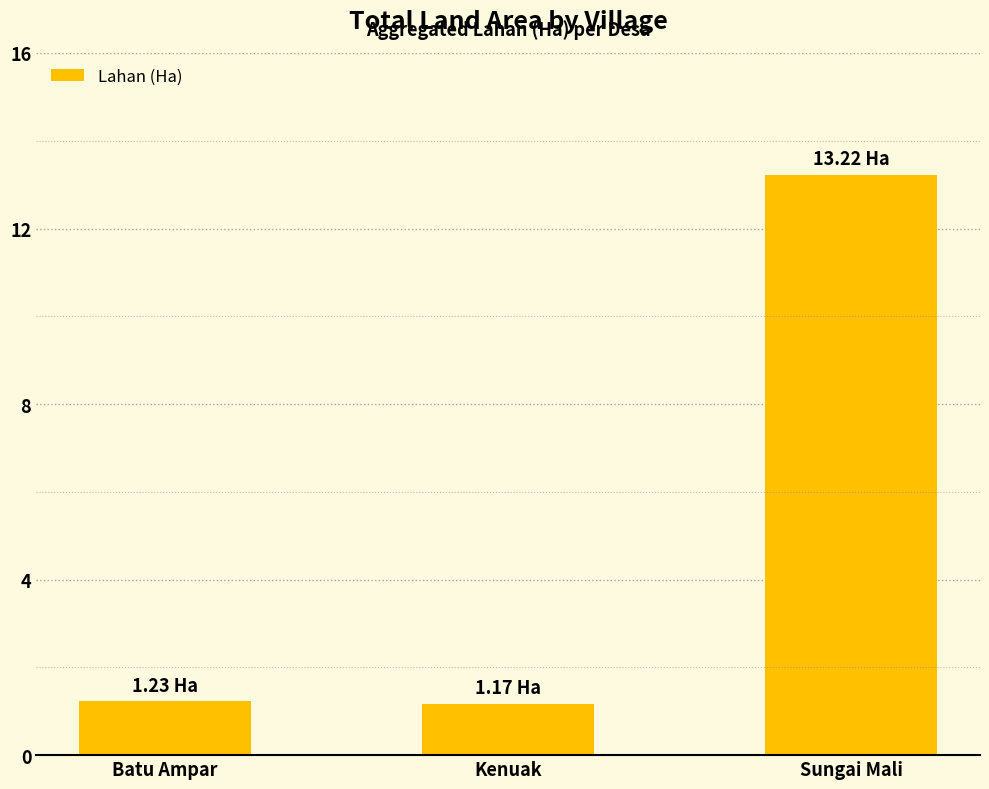

What is the value of the 2nd bar from the left?

1.2